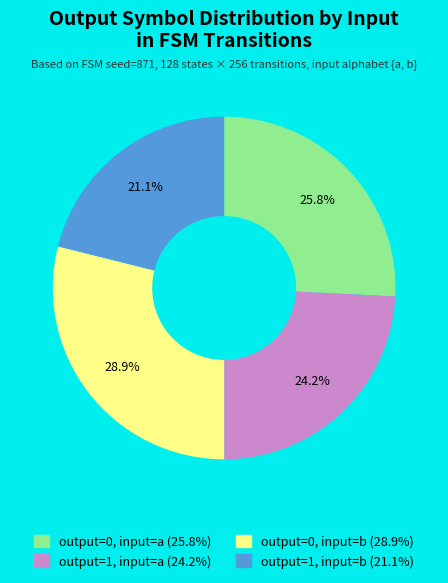

Is there a majority slice in this chart?

No